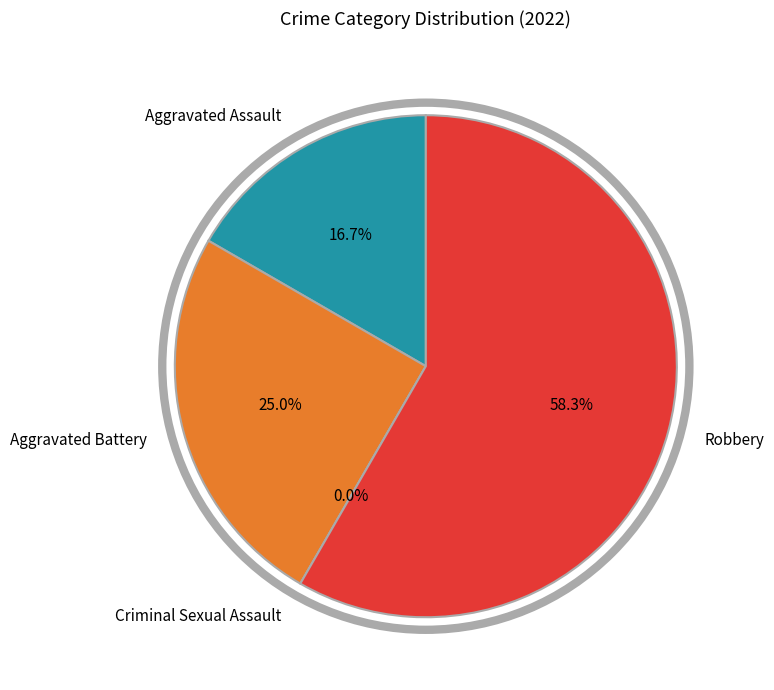

How many segments does this pie chart have?

4